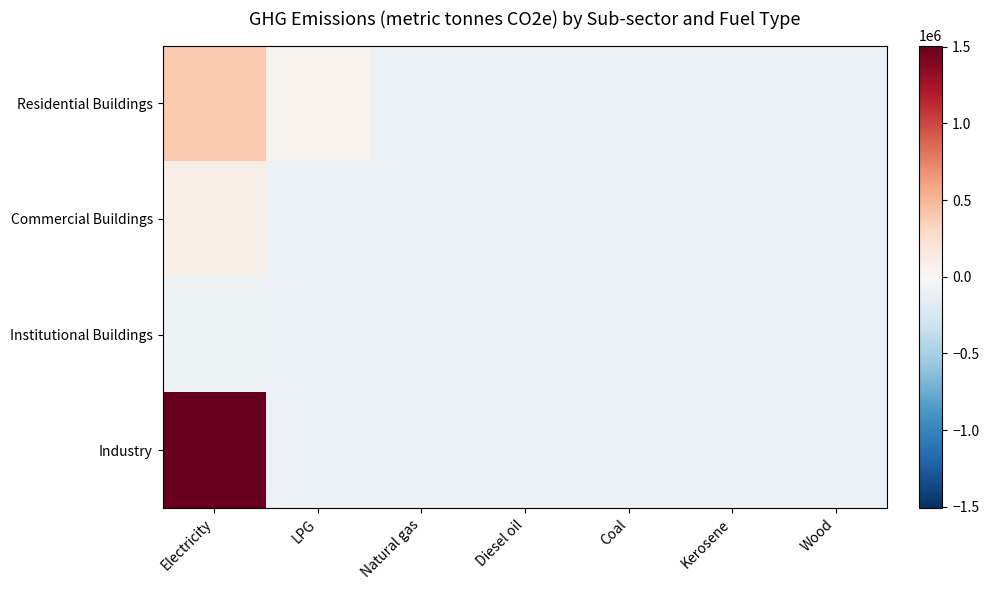

Reading left to right, what are all the values shown in this chart?

Residential Buildings: Electricity=392185.6	LPG=53743.2	Natural gas=-85417.4	Diesel oil=-85417.4	Coal=-85417.4	Kerosene=-85417.4	Wood=-85417.4
Commercial Buildings: Electricity=90541.6	LPG=-85417.4	Natural gas=-85417.4	Diesel oil=-85417.4	Coal=-85417.4	Kerosene=-85417.4	Wood=-85417.4
Institutional Buildings: Electricity=-78462.8	LPG=-85417.4	Natural gas=-85417.4	Diesel oil=-85417.4	Coal=-85417.4	Kerosene=-85417.4	Wood=-85417.4
Industry: Electricity=1506592.6	LPG=-85417.4	Natural gas=-85417.4	Diesel oil=-85417.4	Coal=-85417.4	Kerosene=-85417.4	Wood=-85417.4